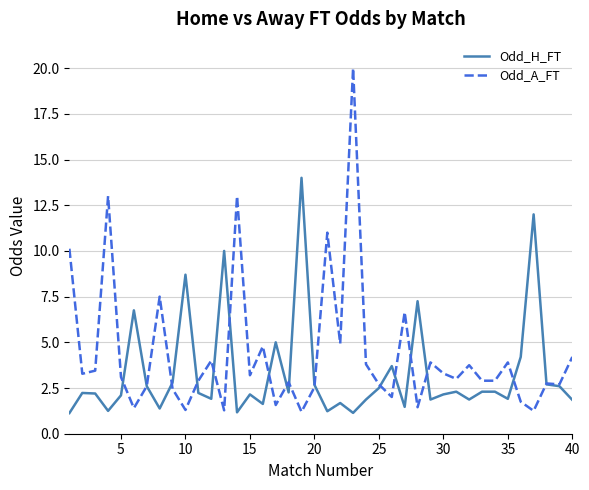

Does the chart display data point markers on the line(s)?

No